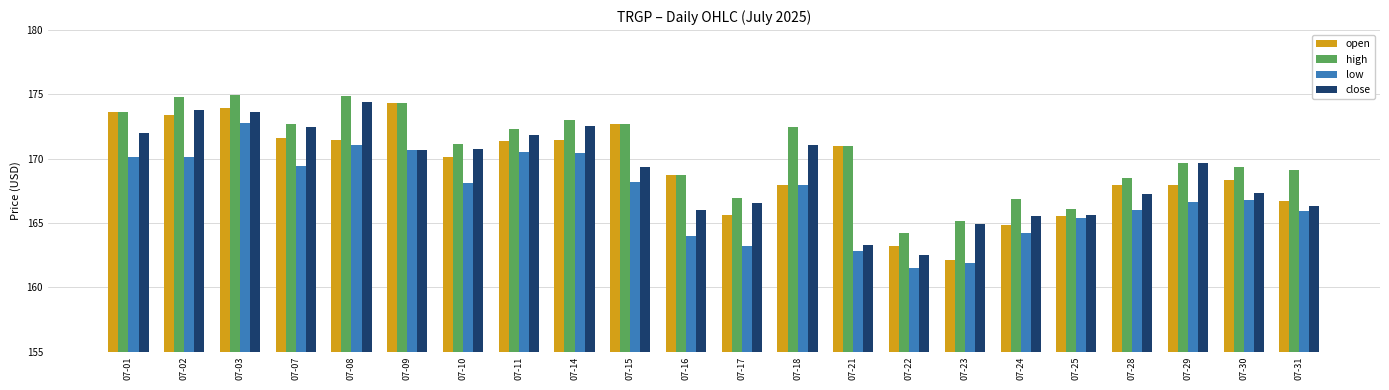

What are all the series names shown in the legend?

open, high, low, close